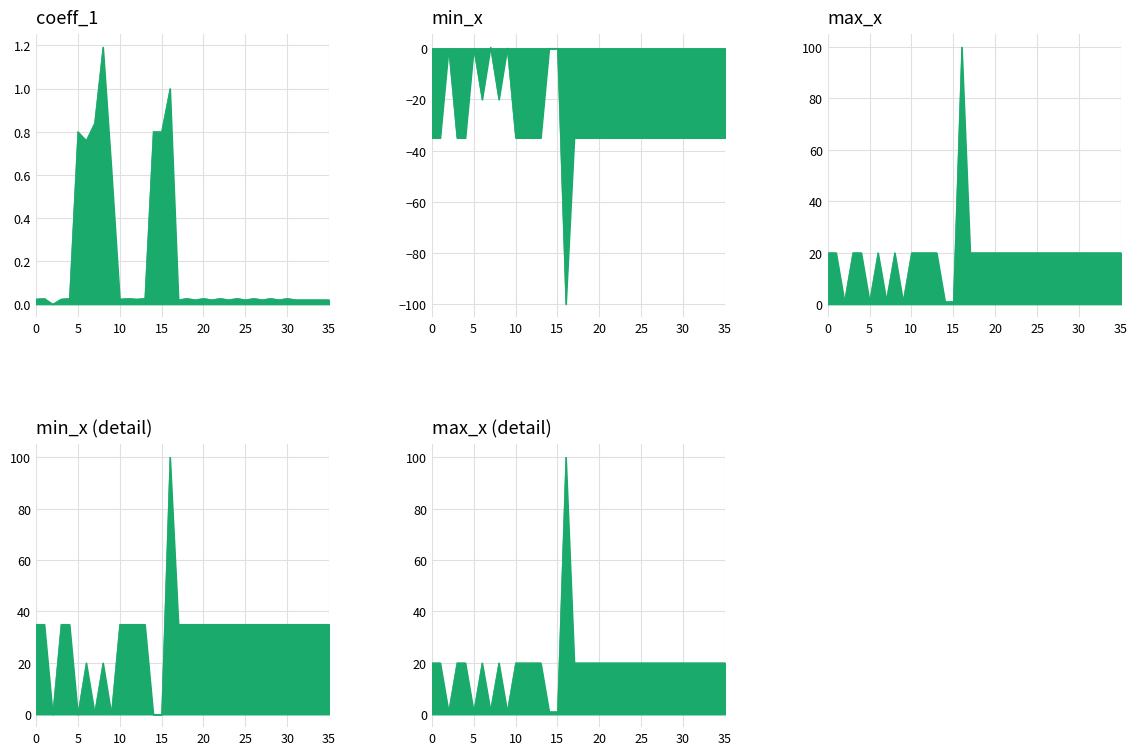

List the series in order of their overall mean, lowest first.

min_x, coeff_1, max_x